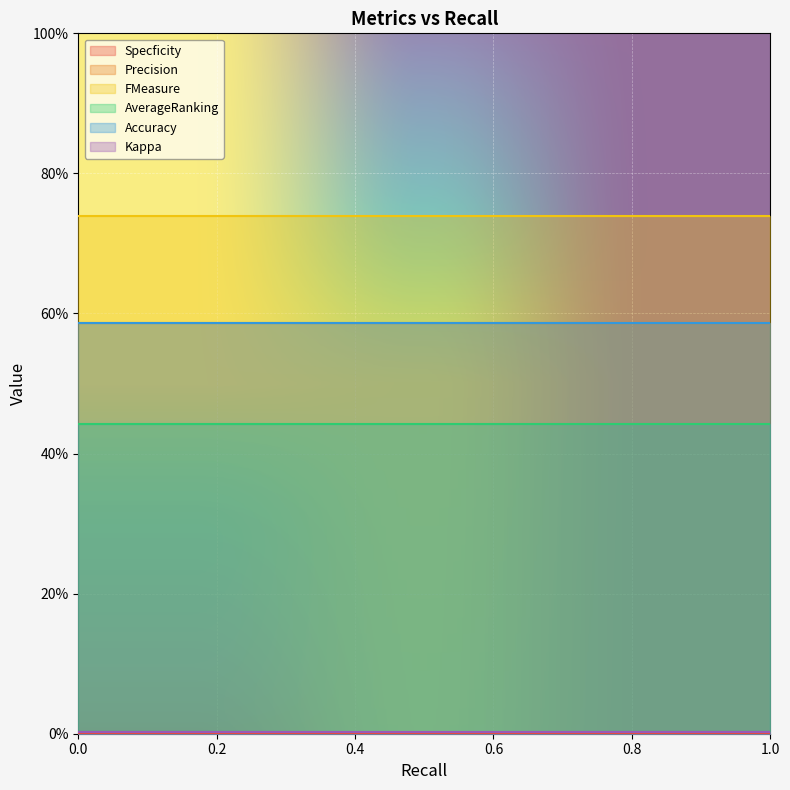

How many lines are shown in the chart?

6